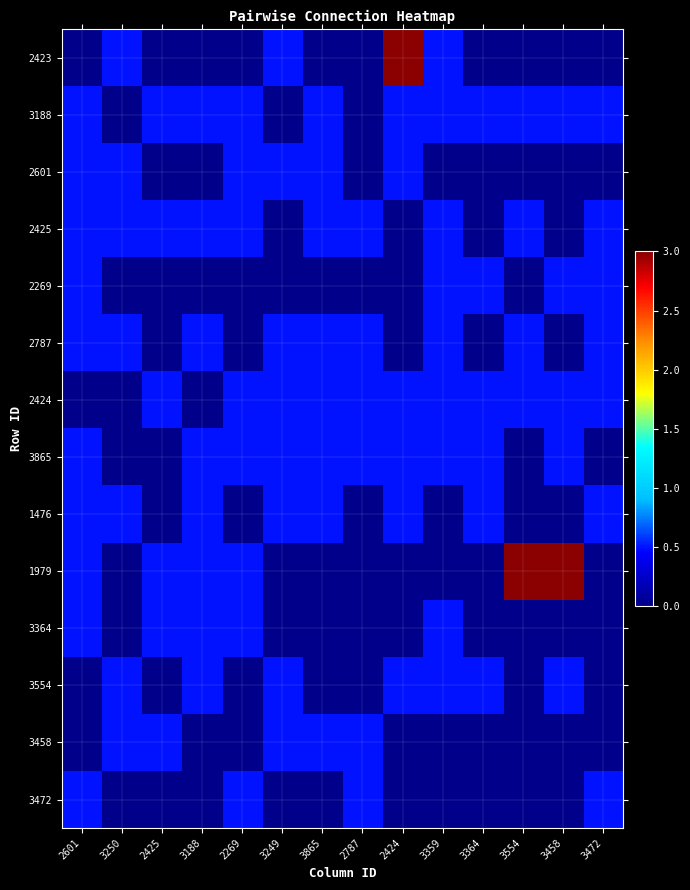

Which series has the largest total across all categories?

1979